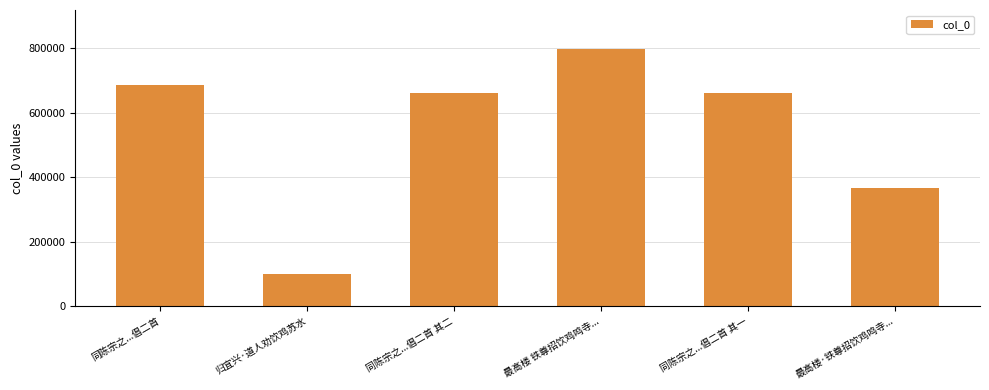

Which has a higher value, 同陈宗之...倡二首 其一 or 最高楼 铁尊招饮鸡鸣寺...?

最高楼 铁尊招饮鸡鸣寺...